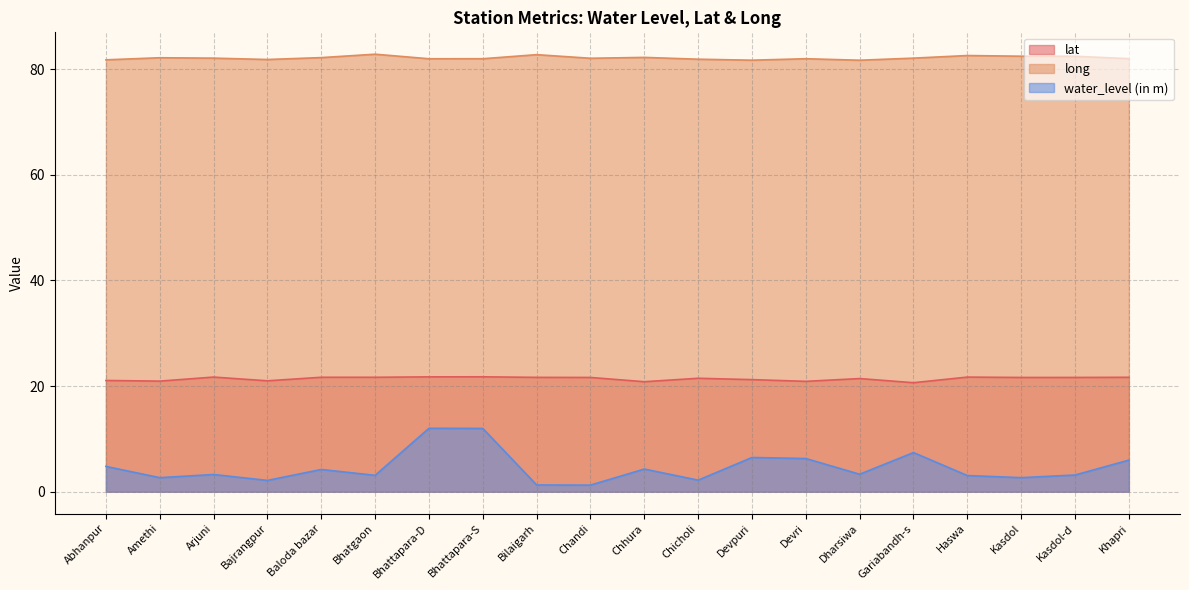

True or false: water_level (in m) has more than 0 points higher than both neighbors.

True